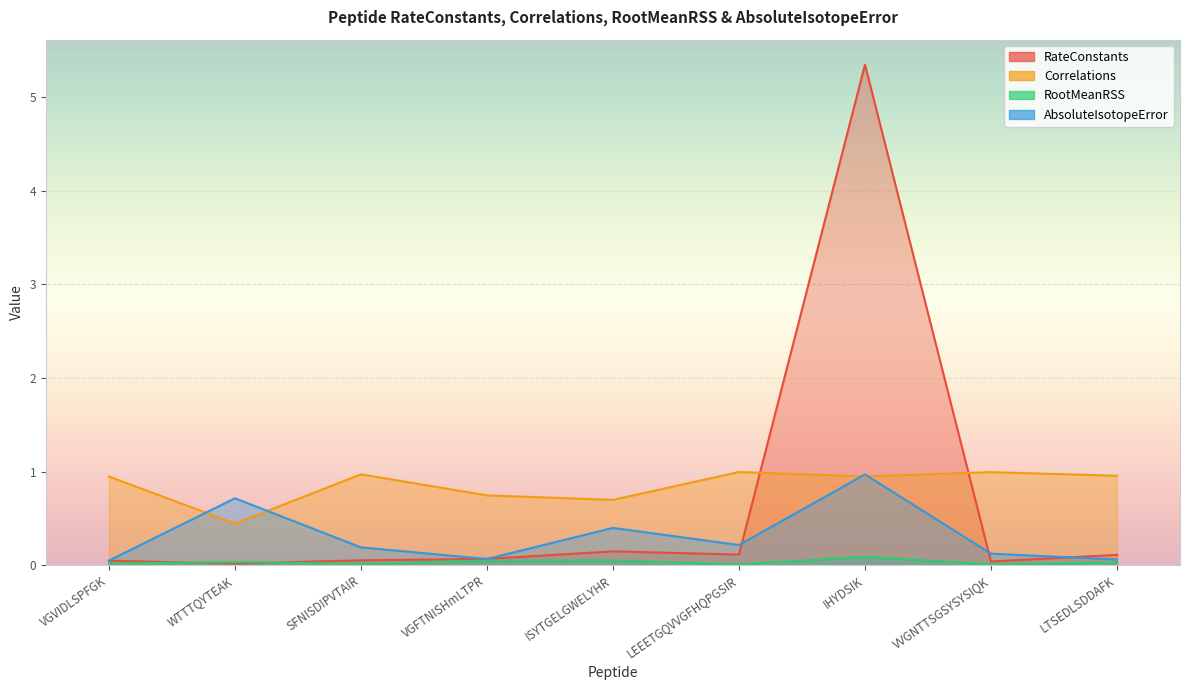

What are all the series names shown in the legend?

RateConstants, Correlations, RootMeanRSS, AbsoluteIsotopeError